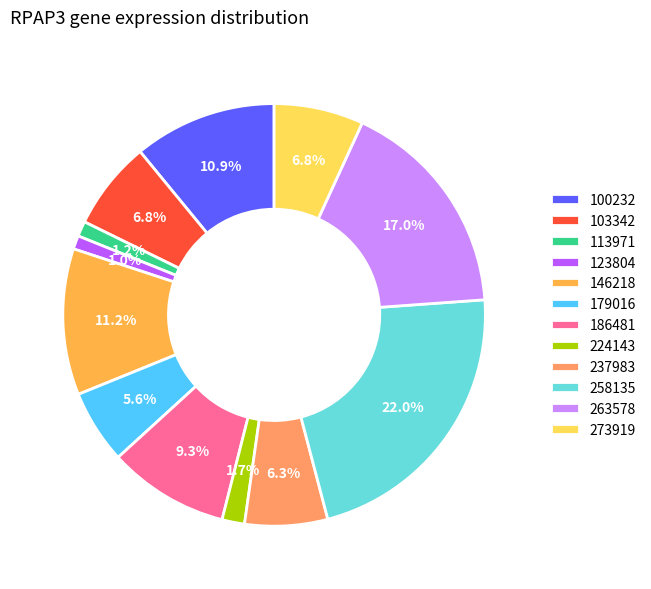

True or false: 273919 accounts for 15% of the total.

False